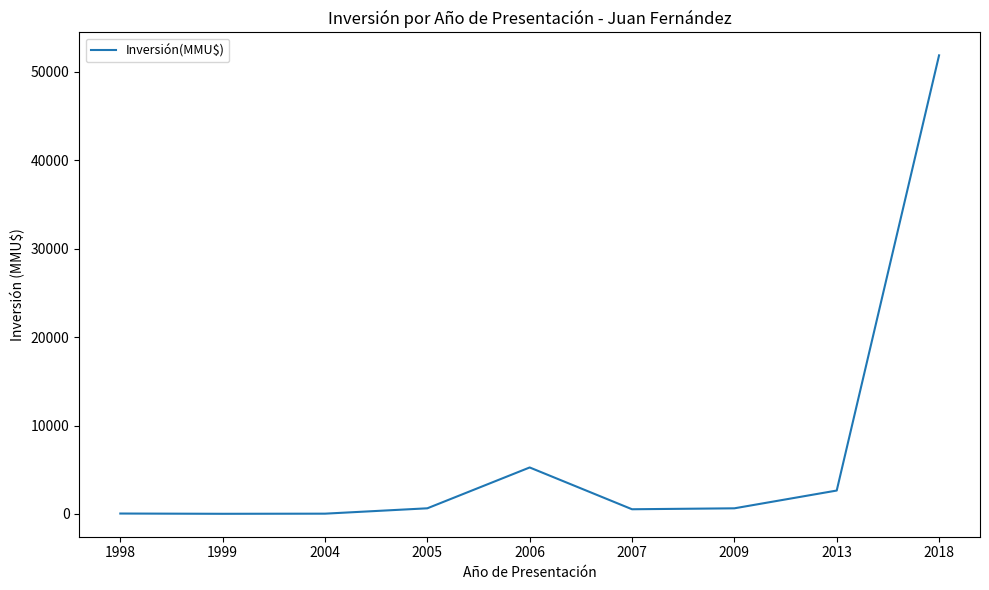

The value at 2004 is 35. True or false?

True